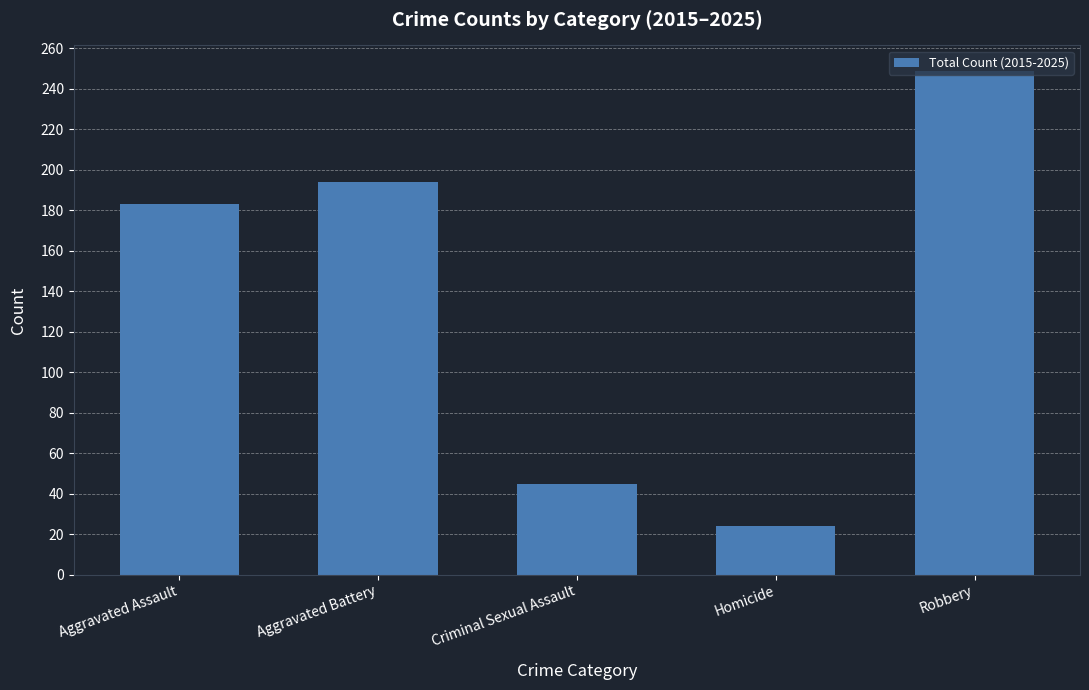

At which label is the value closest to 136?

Aggravated Assault